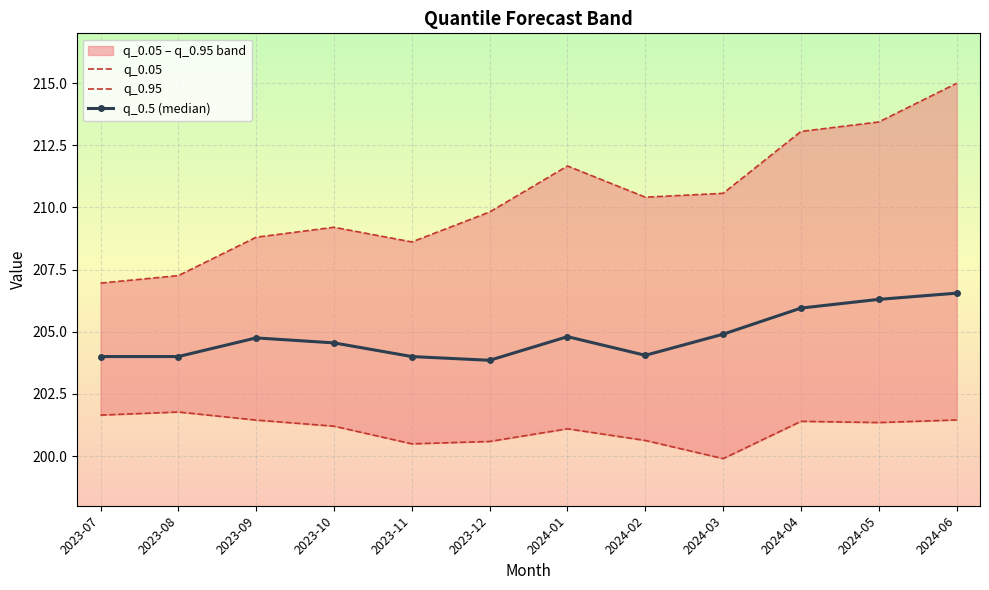

How many lines are shown in the chart?

3